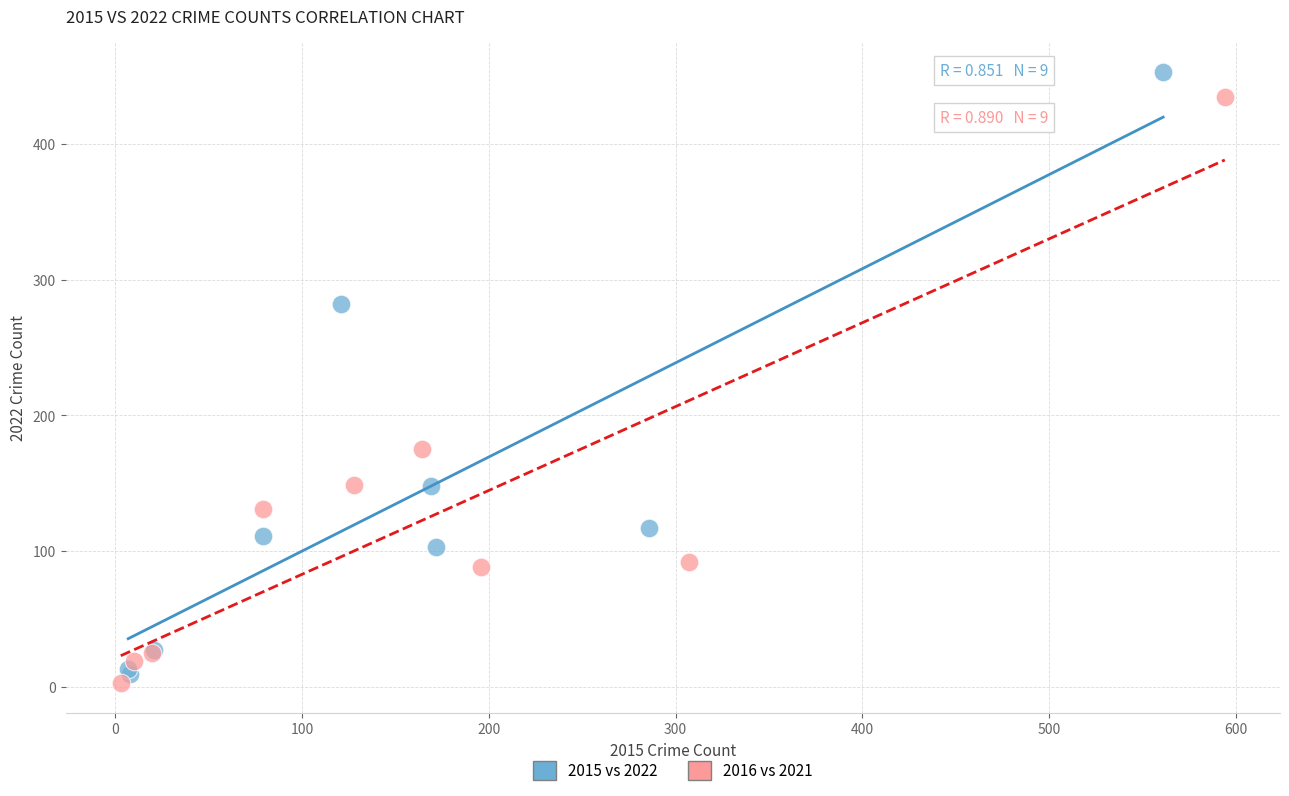

Which series contains the highest Y value?

2015 vs 2022